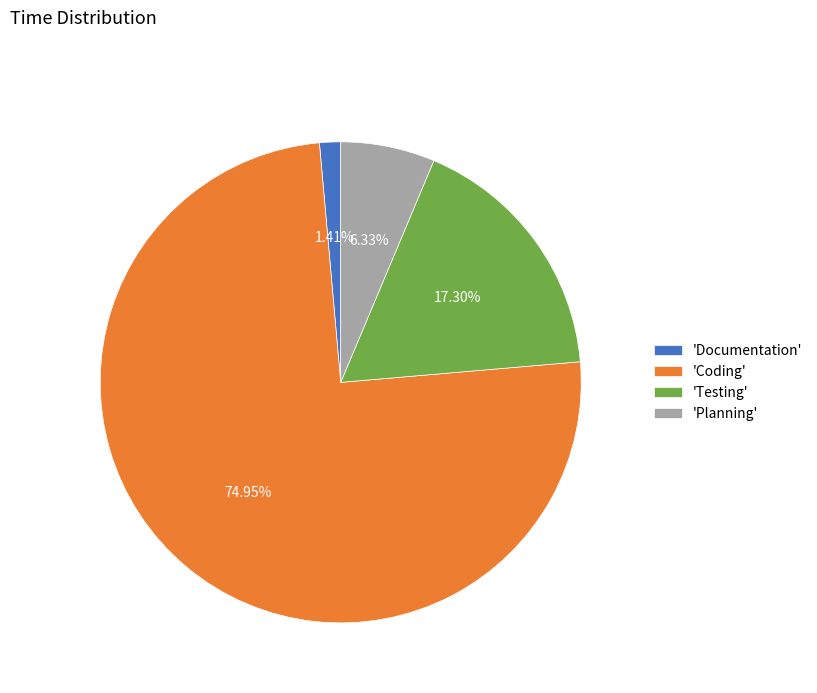

Does 'Coding' represent more than half of the total?

Yes